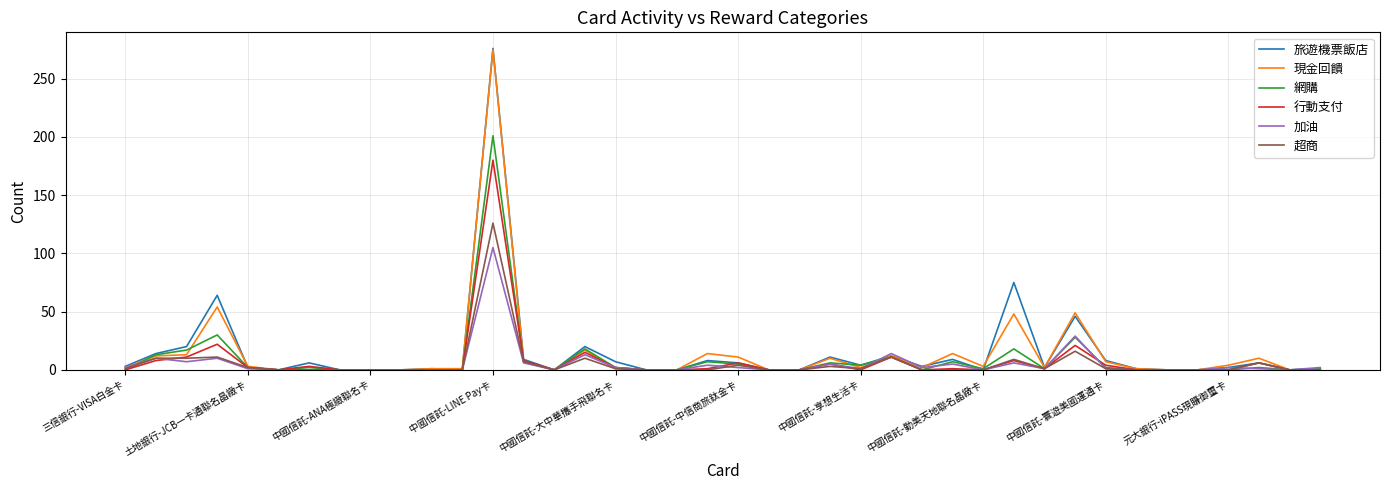

What is the greatest value displayed?

276